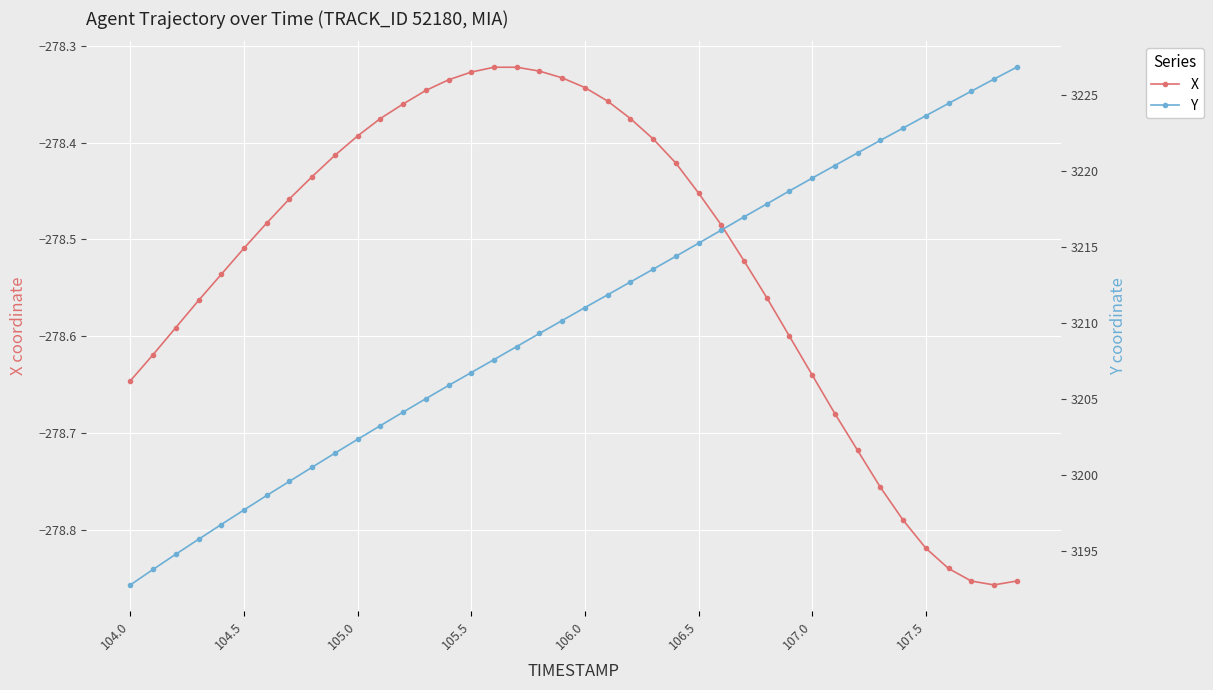

The value of X at 105.0 is -117.1. True or false?

False